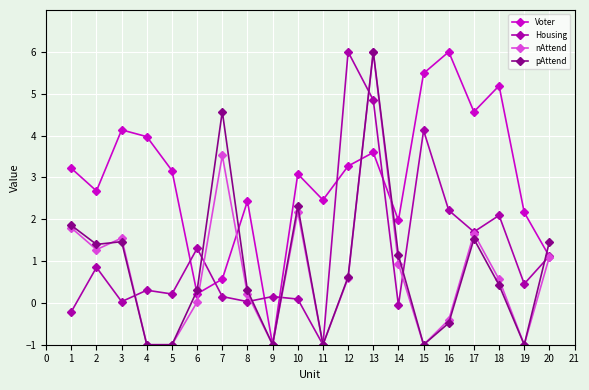

At which label does Housing first exceed 0?

2